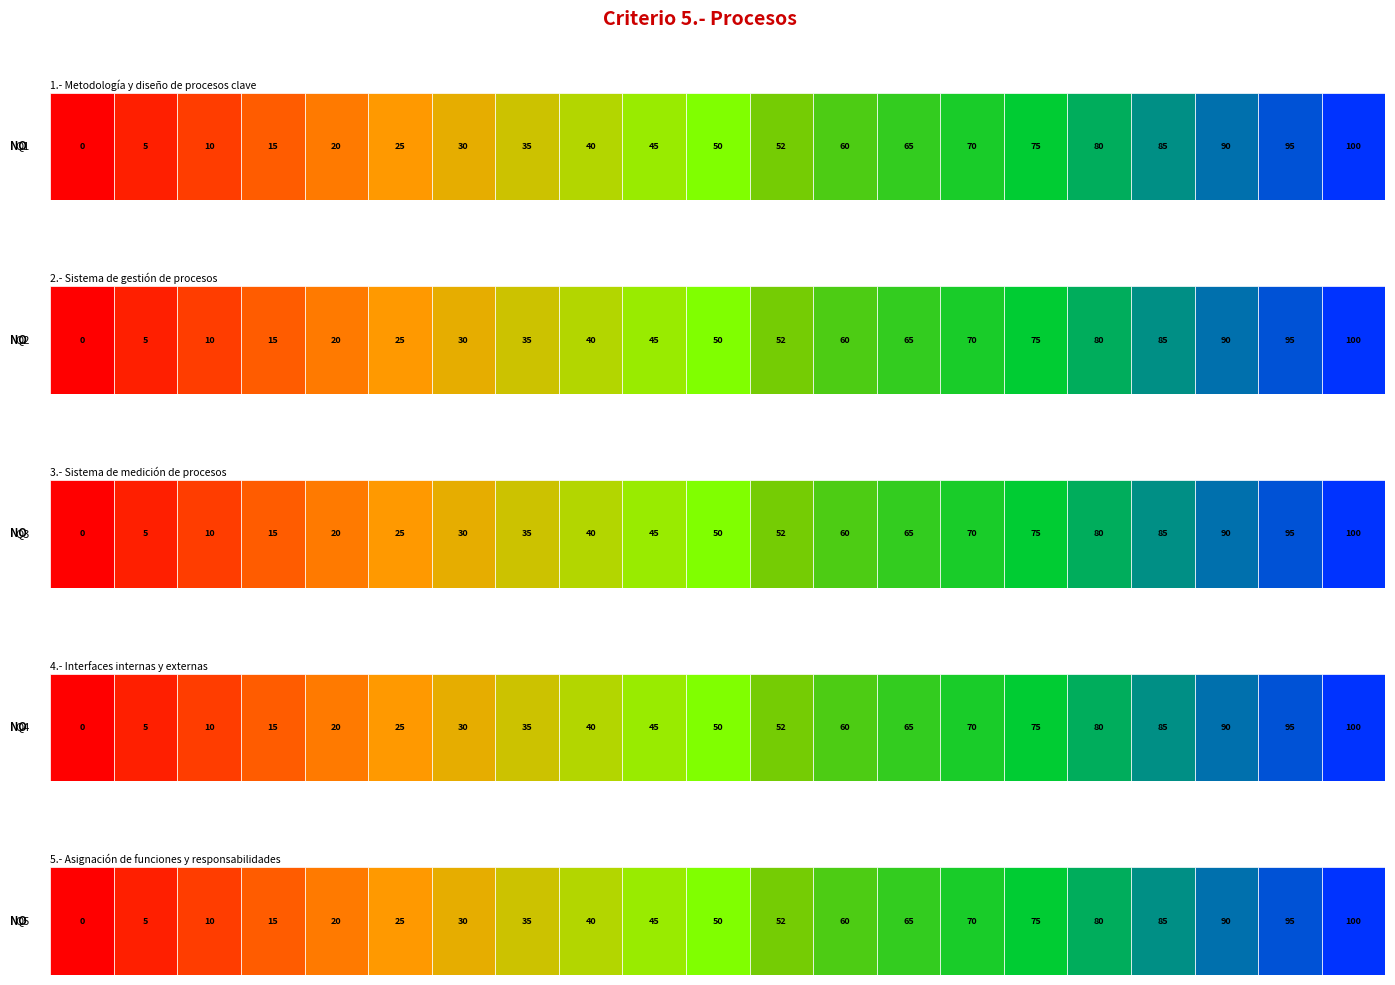

Which series has the largest range (max minus min)?

Q1